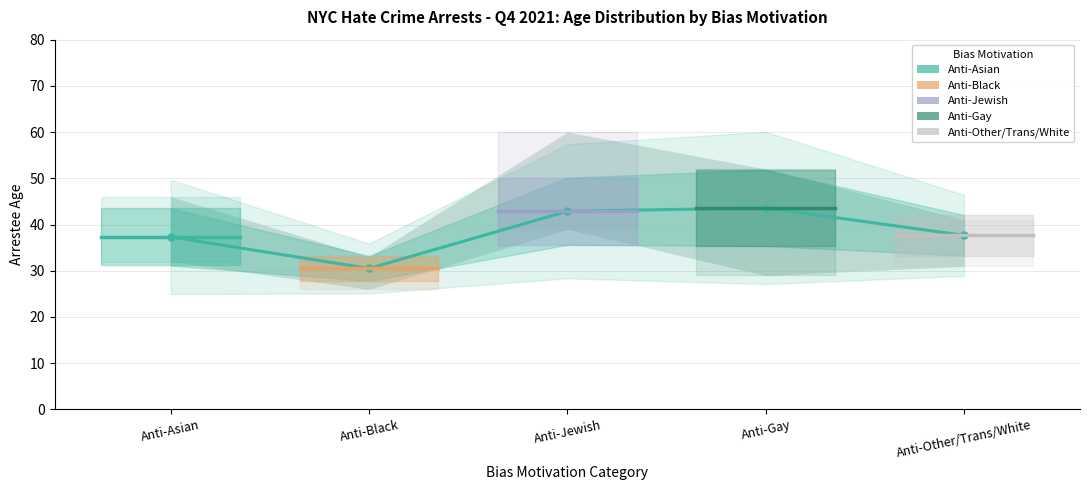

The value of ANTI-BLACK at Anti-Asian is 14.9. True or false?

False